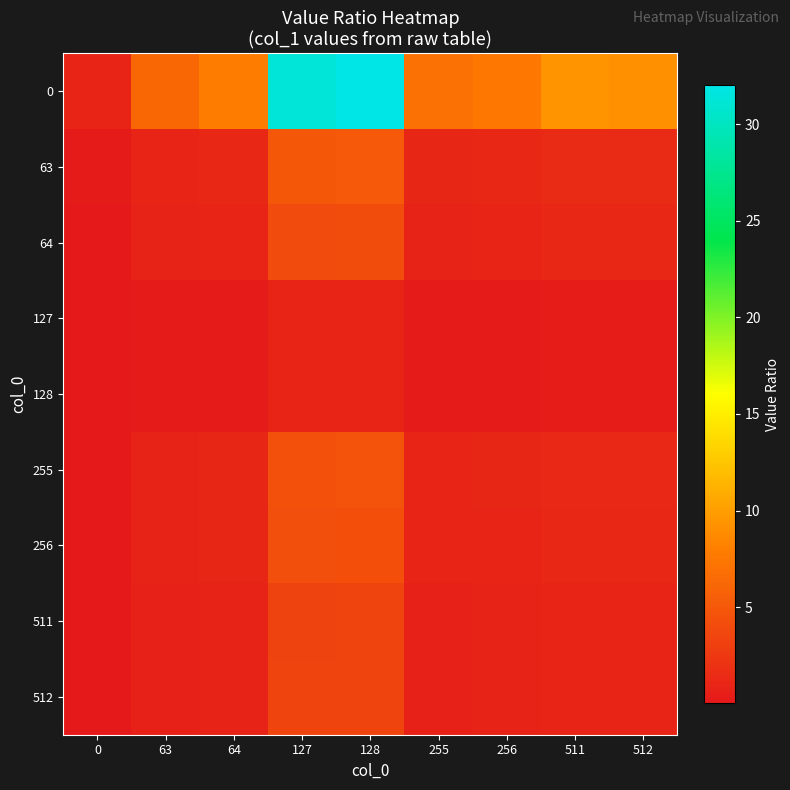

Reading left to right, list all the values displayed in this chart.

0: 0=1.0	63=6.2	64=7.8	127=31.2	128=32.0	255=7.0	256=7.4	511=9.3	512=9.1
63: 0=0.2	63=1.0	64=1.3	127=5.0	128=5.2	255=1.1	256=1.2	511=1.5	512=1.5
64: 0=0.1	63=0.8	64=1.0	127=4.0	128=4.1	255=0.9	256=0.9	511=1.2	512=1.2
127: 0=0.0	63=0.2	64=0.3	127=1.0	128=1.0	255=0.2	256=0.2	511=0.3	512=0.3
128: 0=0.0	63=0.2	64=0.2	127=1.0	128=1.0	255=0.2	256=0.2	511=0.3	512=0.3
255: 0=0.1	63=0.9	64=1.1	127=4.5	128=4.6	255=1.0	256=1.1	511=1.3	512=1.3
256: 0=0.1	63=0.8	64=1.1	127=4.2	128=4.3	255=0.9	256=1.0	511=1.3	512=1.2
511: 0=0.1	63=0.7	64=0.8	127=3.3	128=3.4	255=0.7	256=0.8	511=1.0	512=1.0
512: 0=0.1	63=0.7	64=0.9	127=3.4	128=3.5	255=0.8	256=0.8	511=1.0	512=1.0